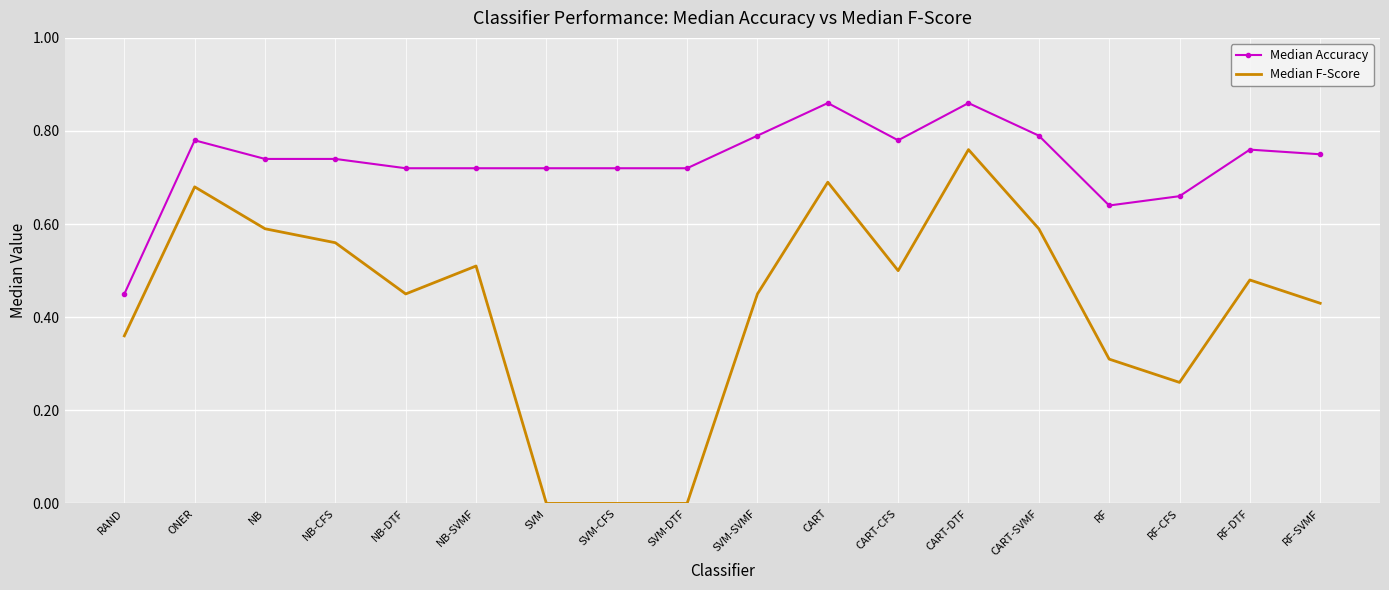

What position from the left is SVM-DTF?

9